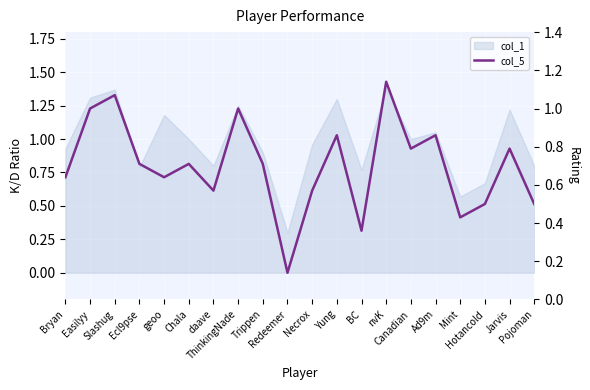

Where is the first local minimum?

geoo